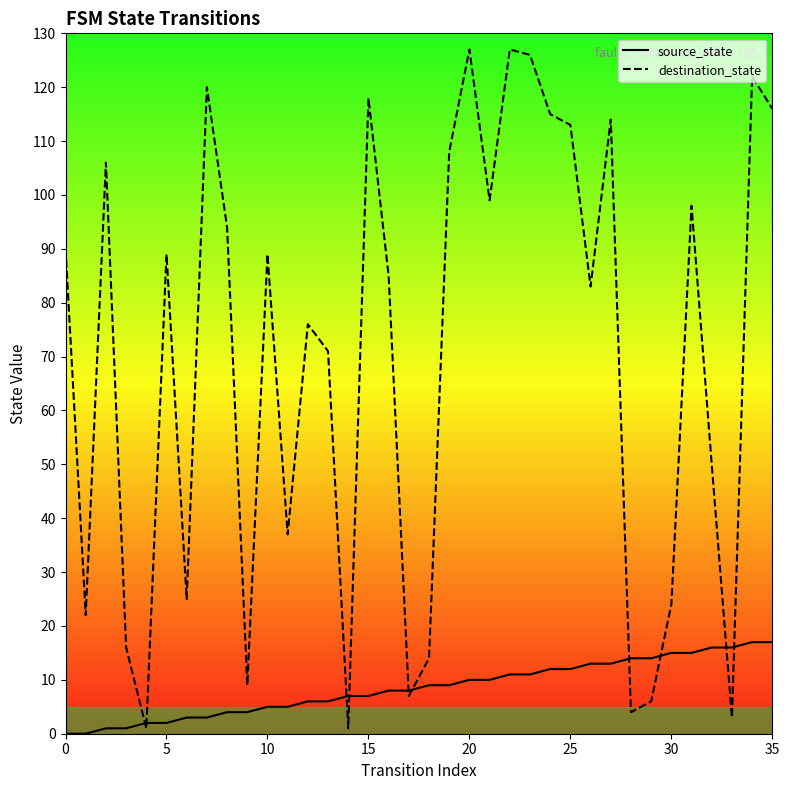

What is the sum of the source_state values at 19 and 13?

15